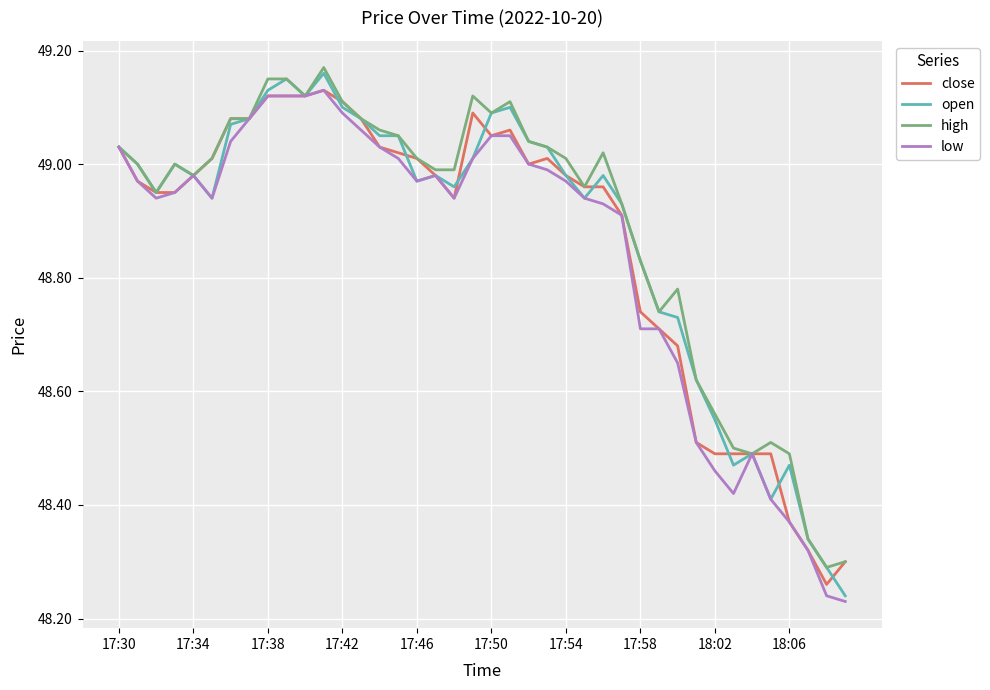

At which category is the sum across all series the highest?

11